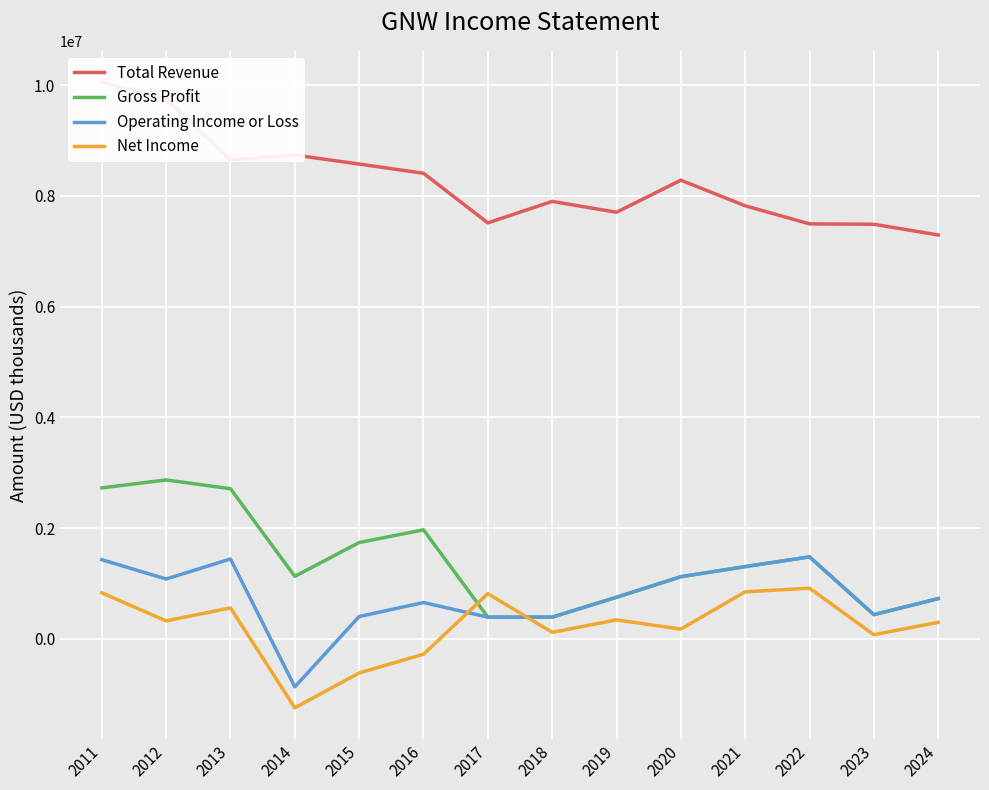

What is the total value across all series at 2016?

10759000